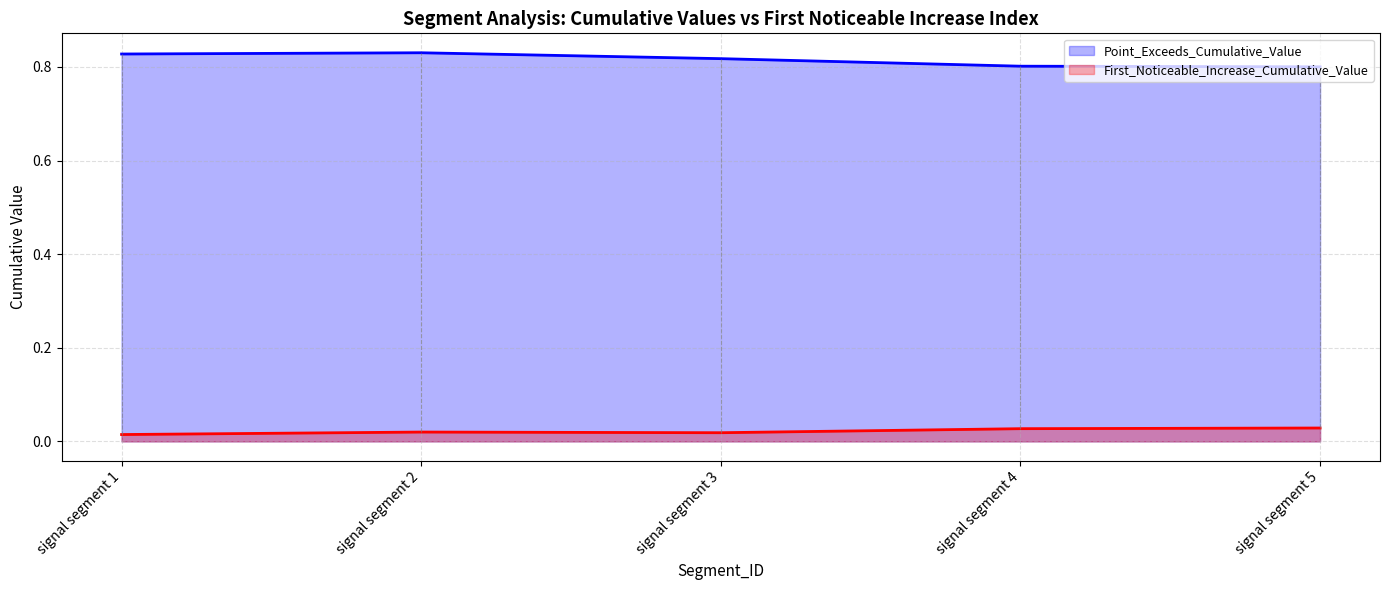

Reading right to left, transcribe all the data shown in this chart.

Point_Exceeds_Cumulative_Value: signal segment 5=0.8	signal segment 4=0.8	signal segment 3=0.8	signal segment 2=0.8	signal segment 1=0.8
First_Noticeable_Increase_Cumulative_Value: signal segment 5=0.0	signal segment 4=0.0	signal segment 3=0.0	signal segment 2=0.0	signal segment 1=0.0